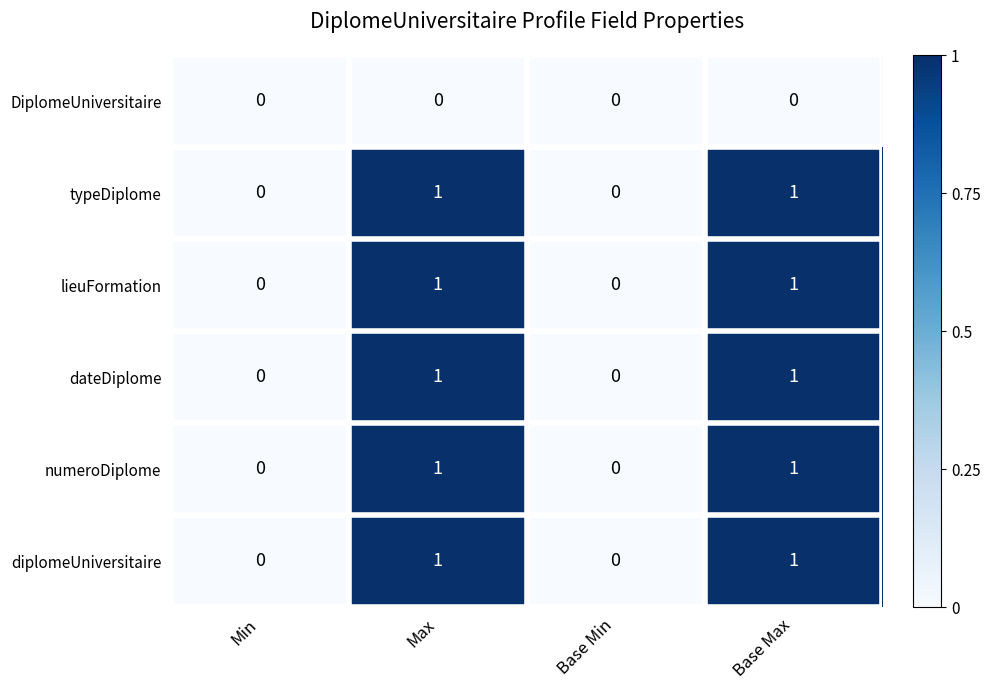

The value of diplomeUniversitaire at Min is 0. True or false?

True